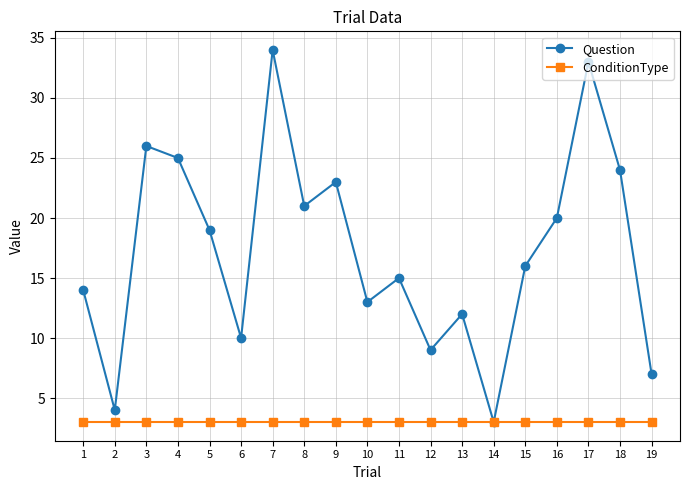

Reading left to right, extract all data points from this chart.

Question: 14	4	26	25	19	10	34	21	23	13	15	9	12	3	16	20	33	24	7
ConditionType: 3	3	3	3	3	3	3	3	3	3	3	3	3	3	3	3	3	3	3